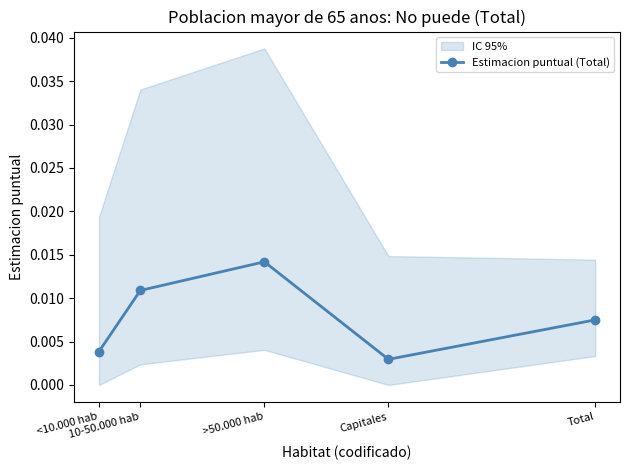

List the labels in order of value, largest first.

>50.000 hab, 10-50.000 hab, Total, <10.000 hab, Capitales